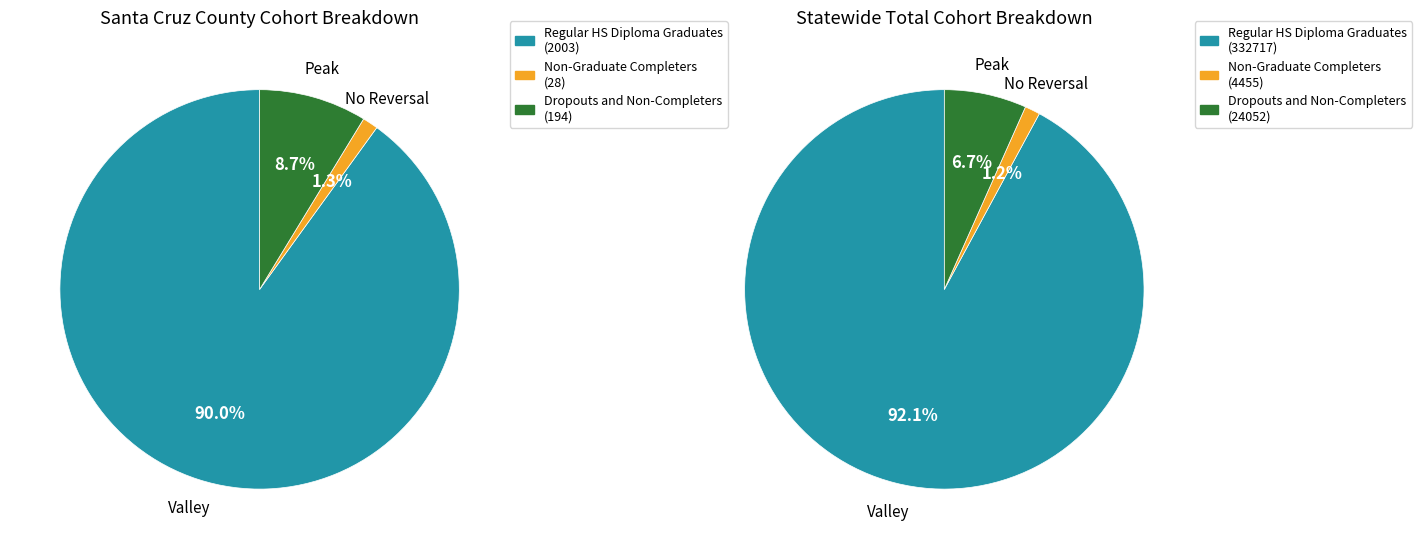

Combined, what portion of the pie is Statewide Total and Santa Cruz County?

100.0%